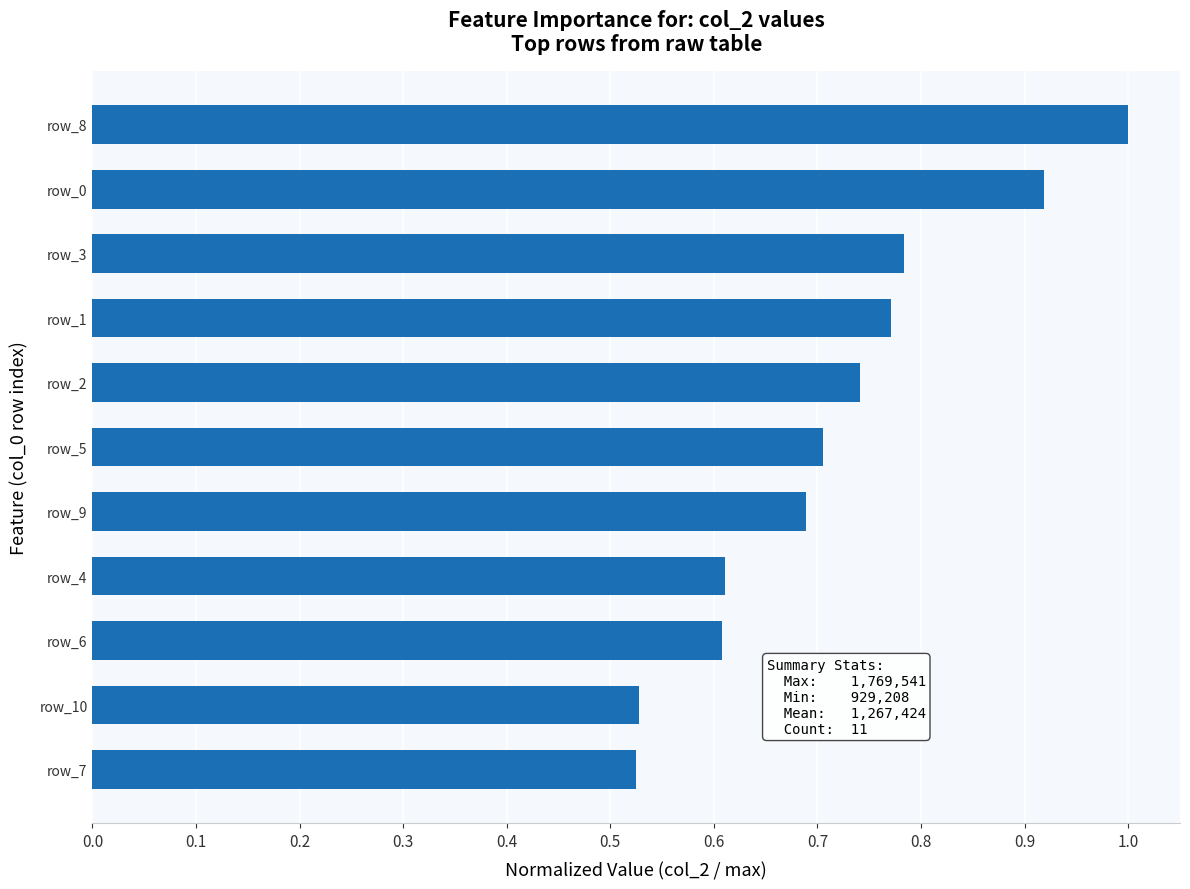

What is the difference between the second highest and second lowest values?

0.4